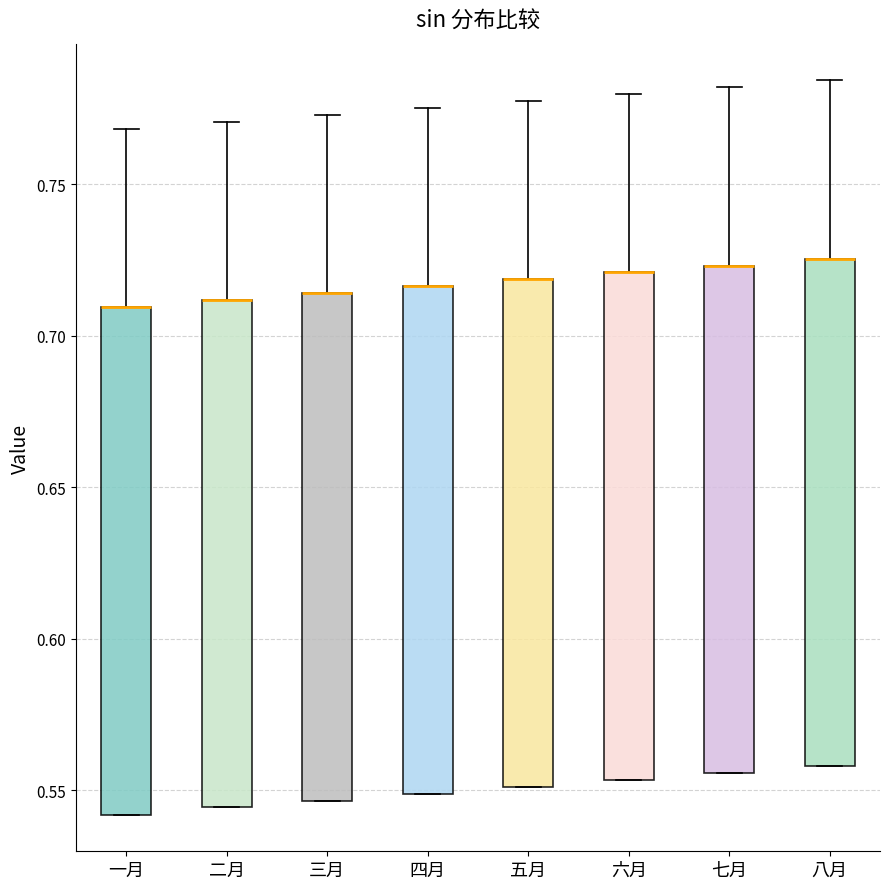

Where is the upper edge of the box for 七月 on the y-axis? The values are not printed on the chart, so give them approximately, as read against the axis.

0.725